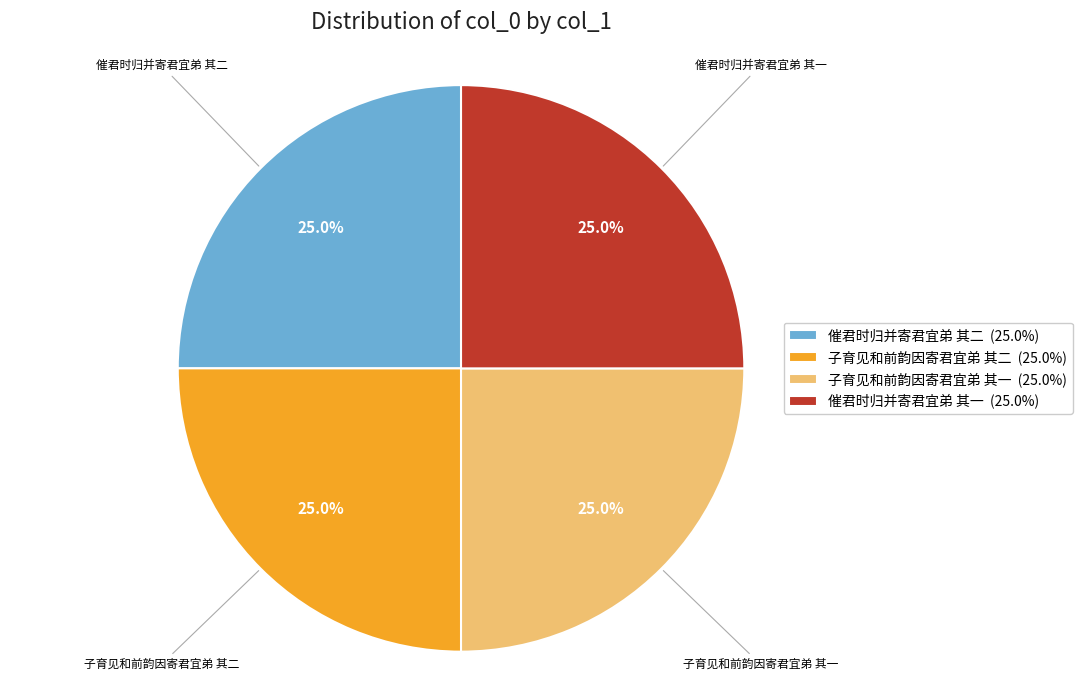

What is the total percentage of 催君时归并寄君宜弟 其二 and 子育见和前韵因寄君宜弟 其一?

50.0%